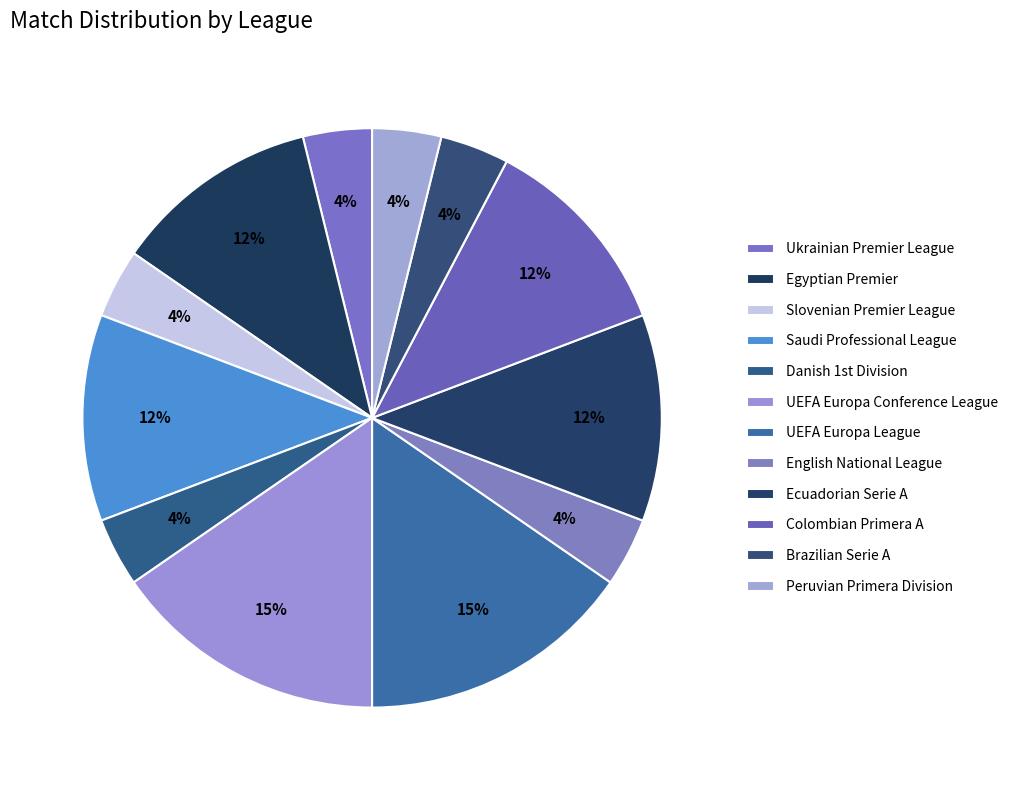

Count the number of slices in the pie.

12